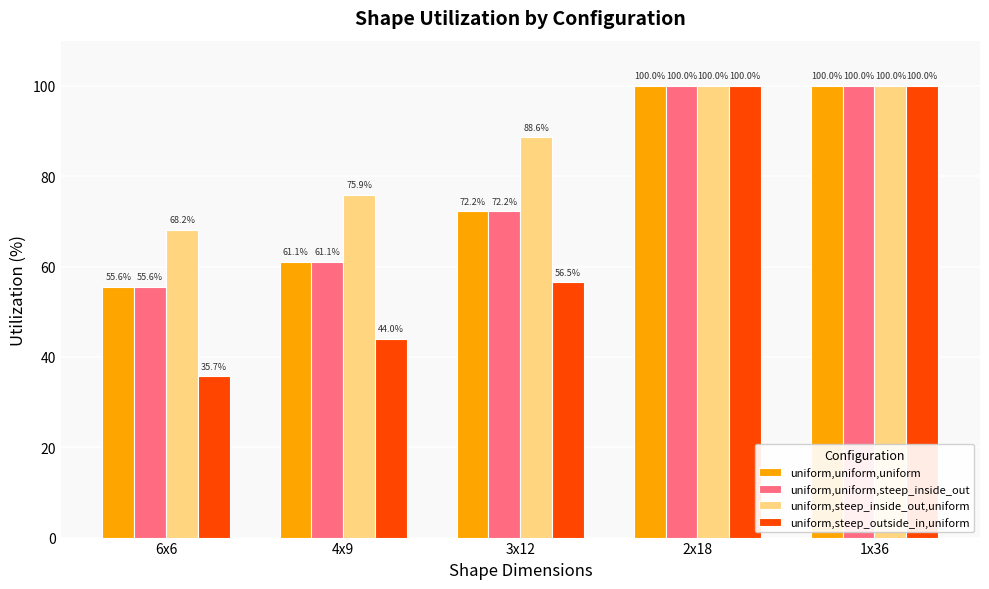

What is the value of the uniform,uniform,uniform bar at the 1st from the left?

55.6